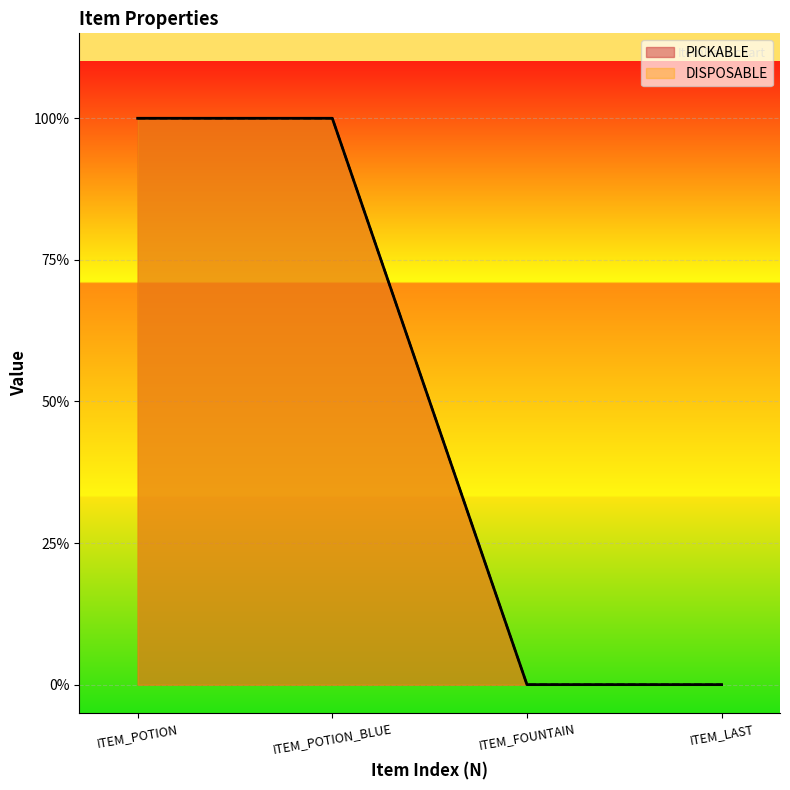

What is the difference between the second highest and minimum values in the PICKABLE series?

1